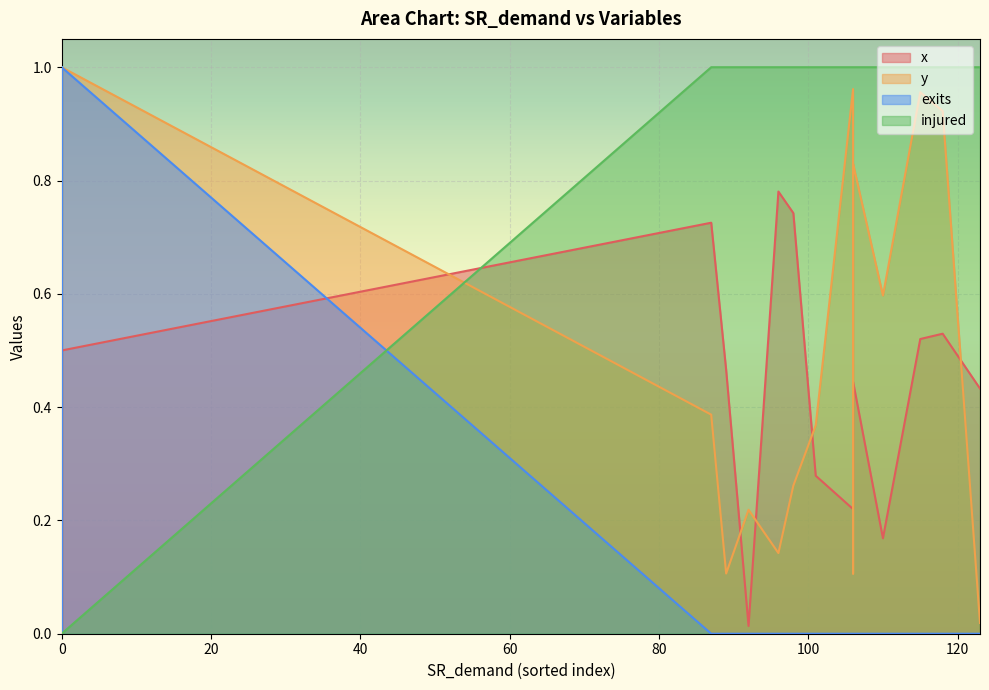

At which label is exits closest to 0?

106